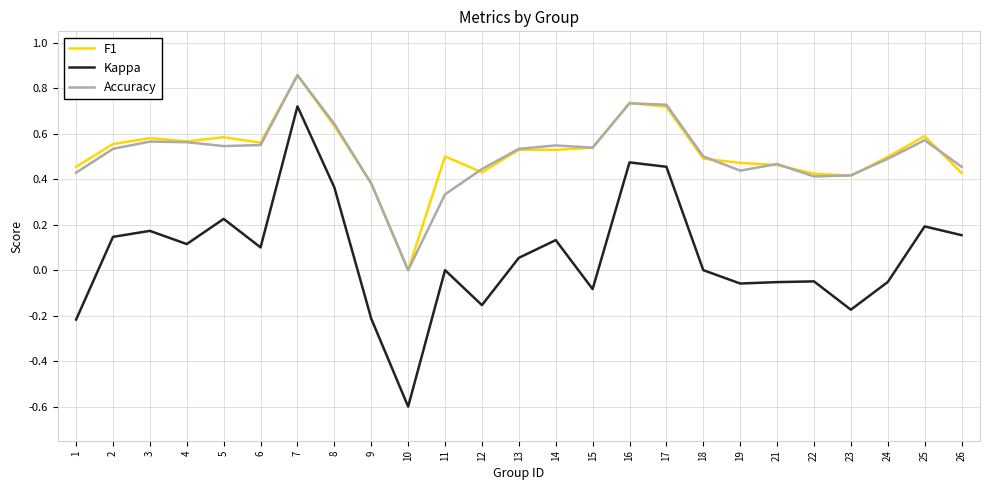

Which category has the highest value in the Kappa series?

7